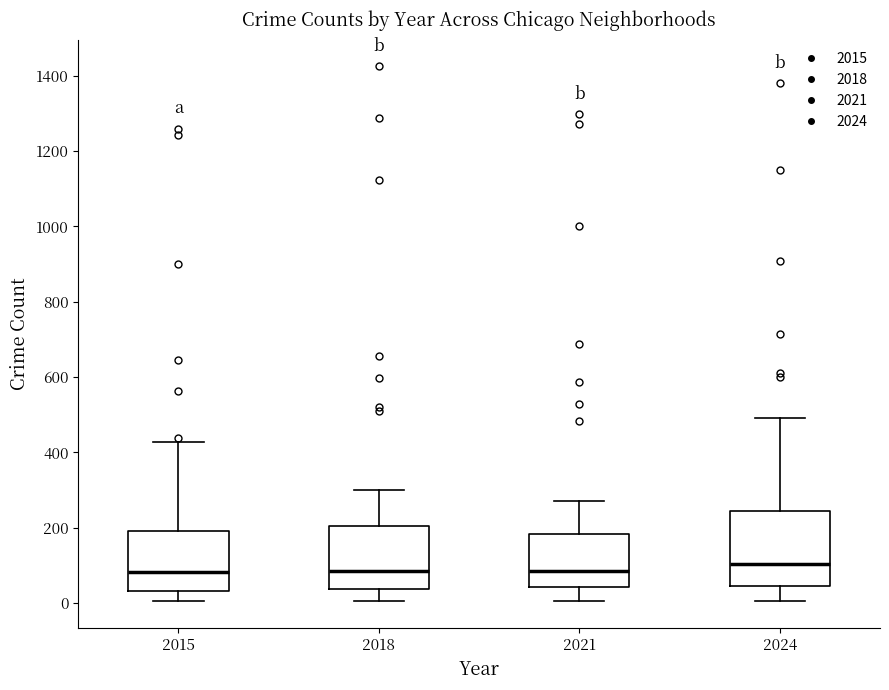

Which box is the tallest, from its lower edge to its upper edge?

2024